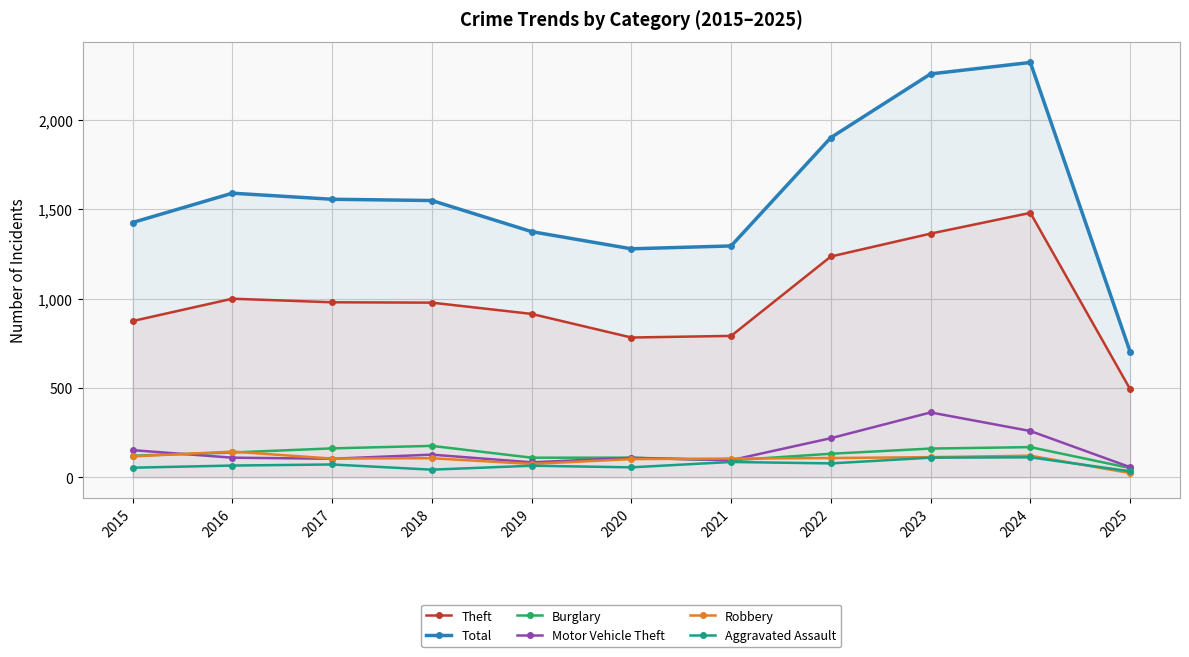

List the series in order of their peak value, lowest first.

Aggravated Assault, Robbery, Burglary, Motor Vehicle Theft, Theft, Total